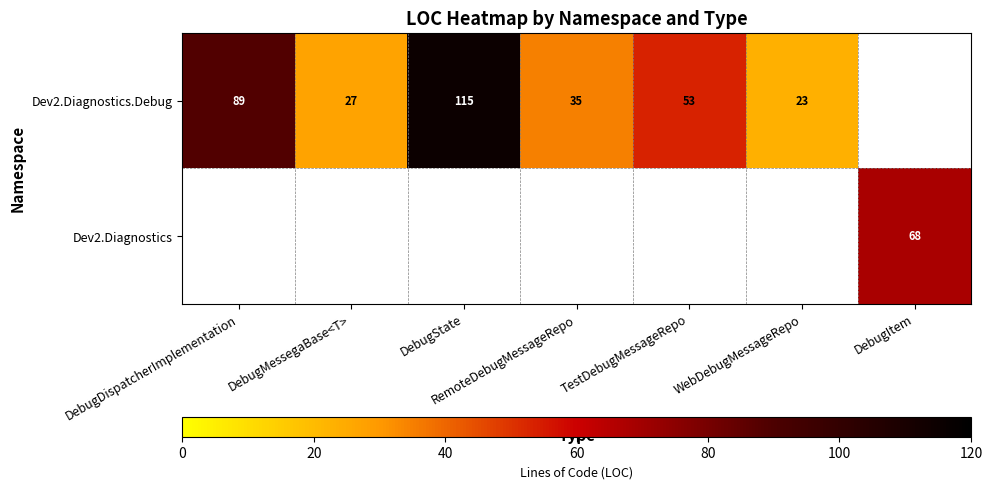

Is it true that Dev2.Diagnostics equals 102 at DebugItem?

False